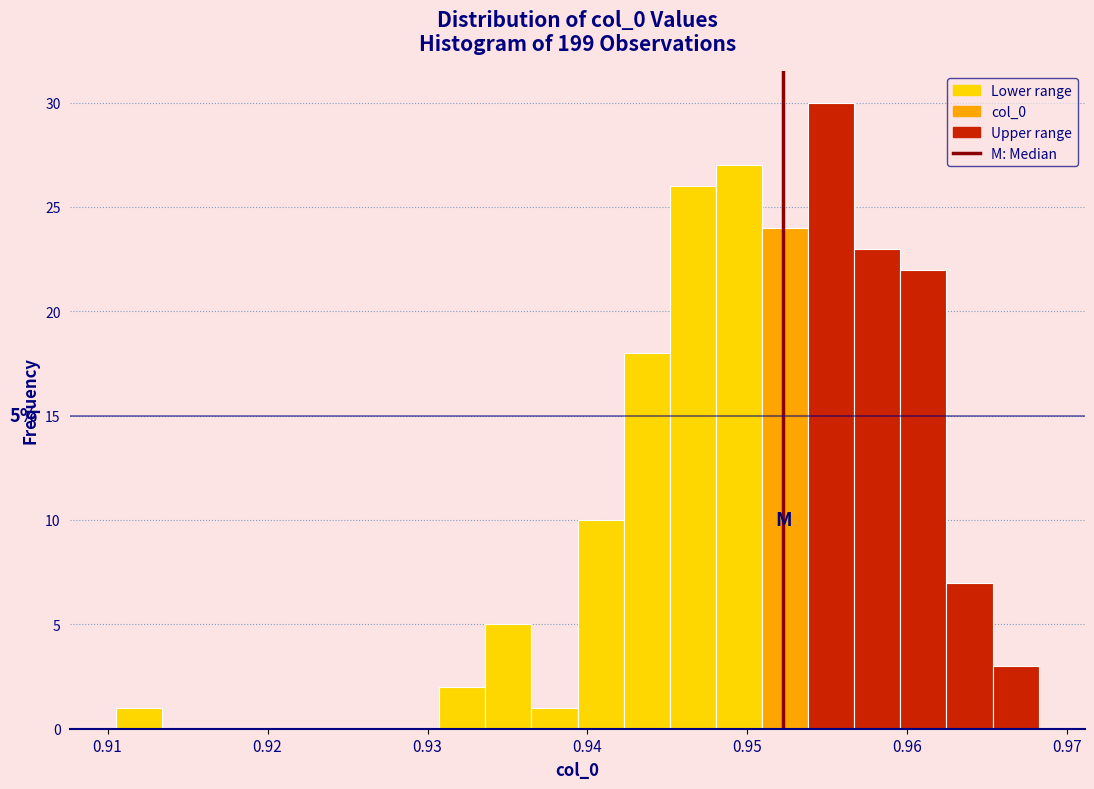

Around what value on the x-axis is the tallest bar? Give the approximate position of its centre, as read against the axis.

0.955